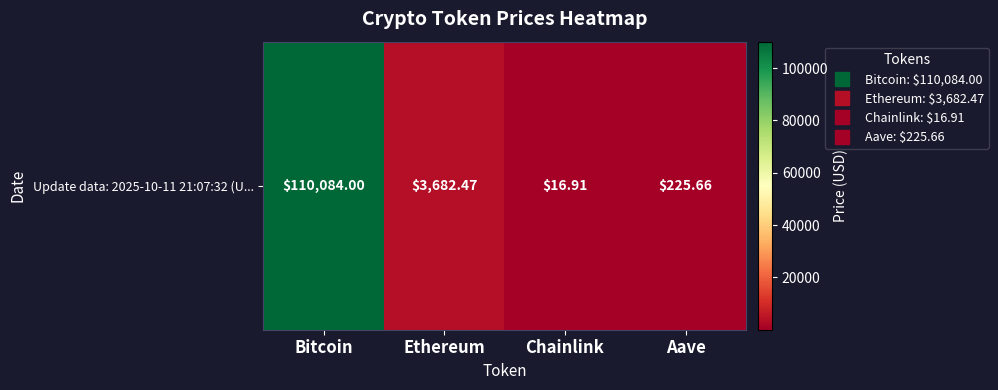

Read the value at Bitcoin.

110084.0